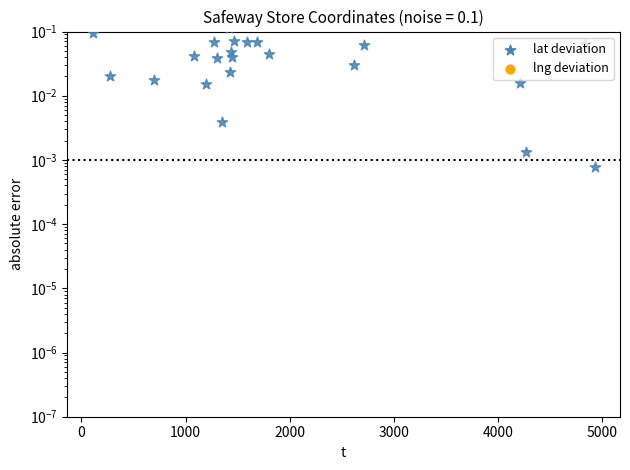

What are all the series names shown in the legend?

lat, lng